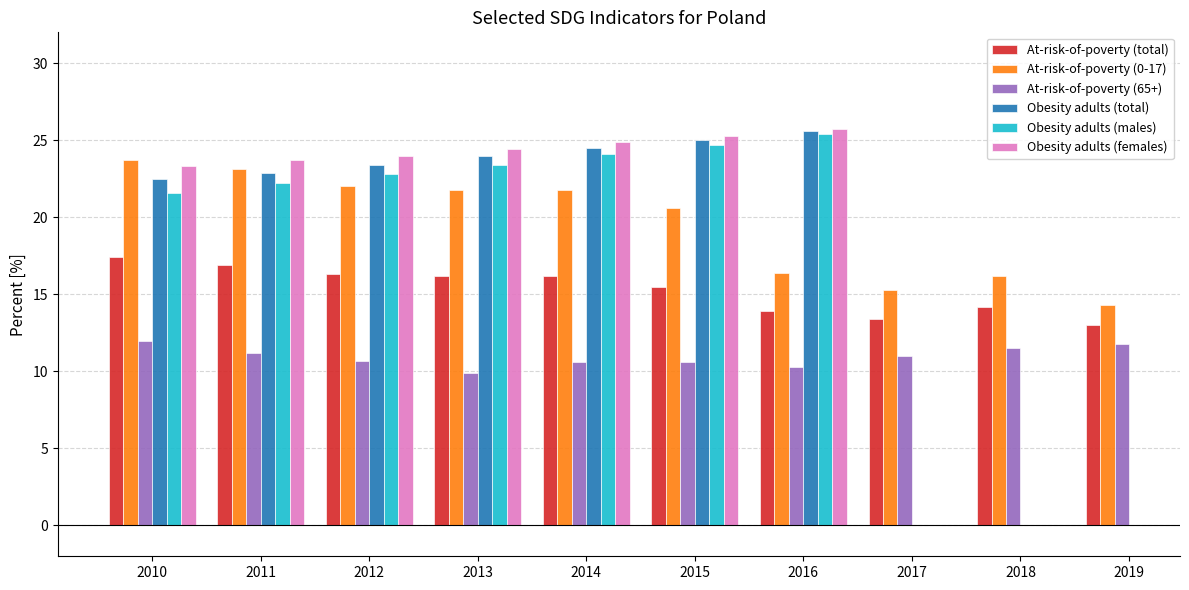

How many data points does each series have?

10